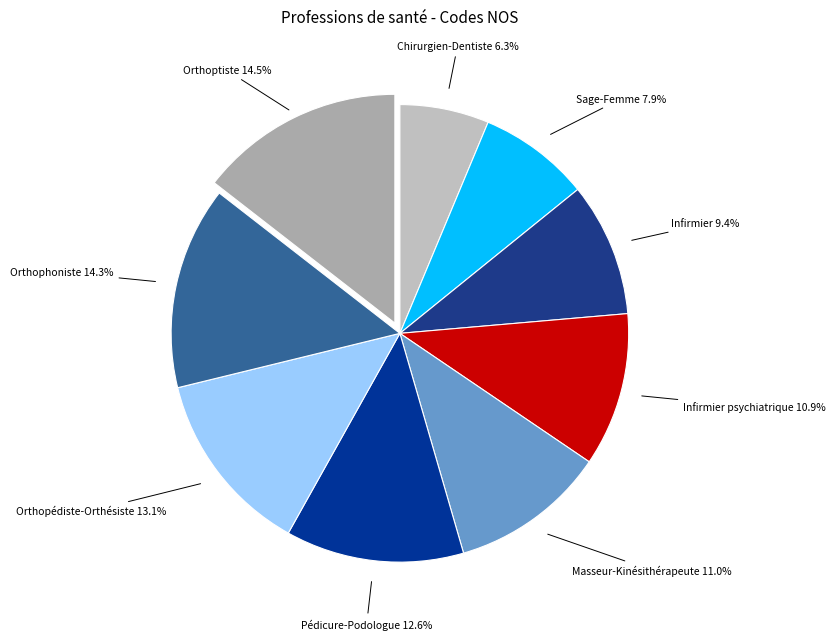

Does any single category account for the majority?

No